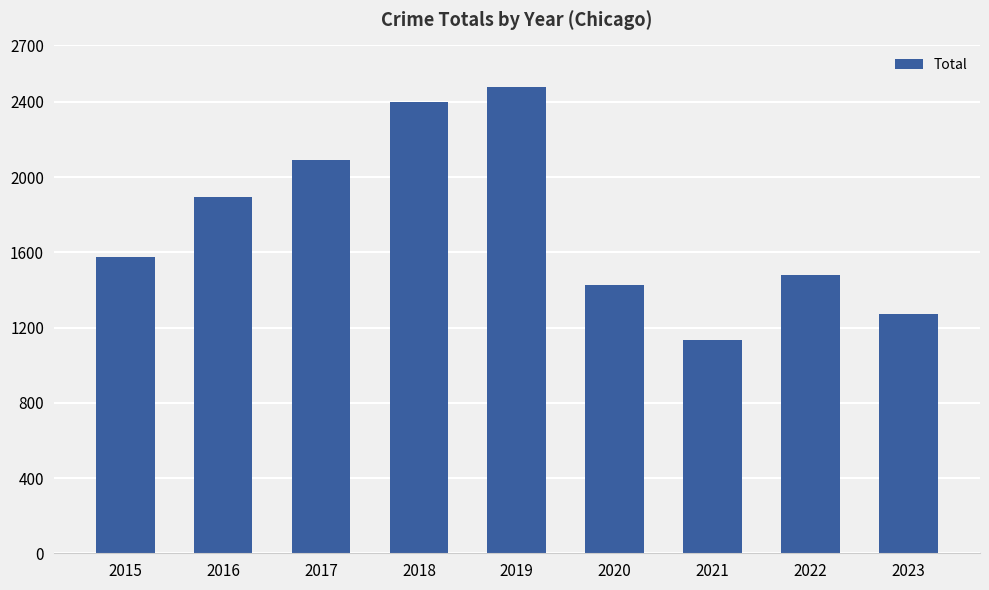

What is the approximate value at 2023, to the nearest 50?

1250